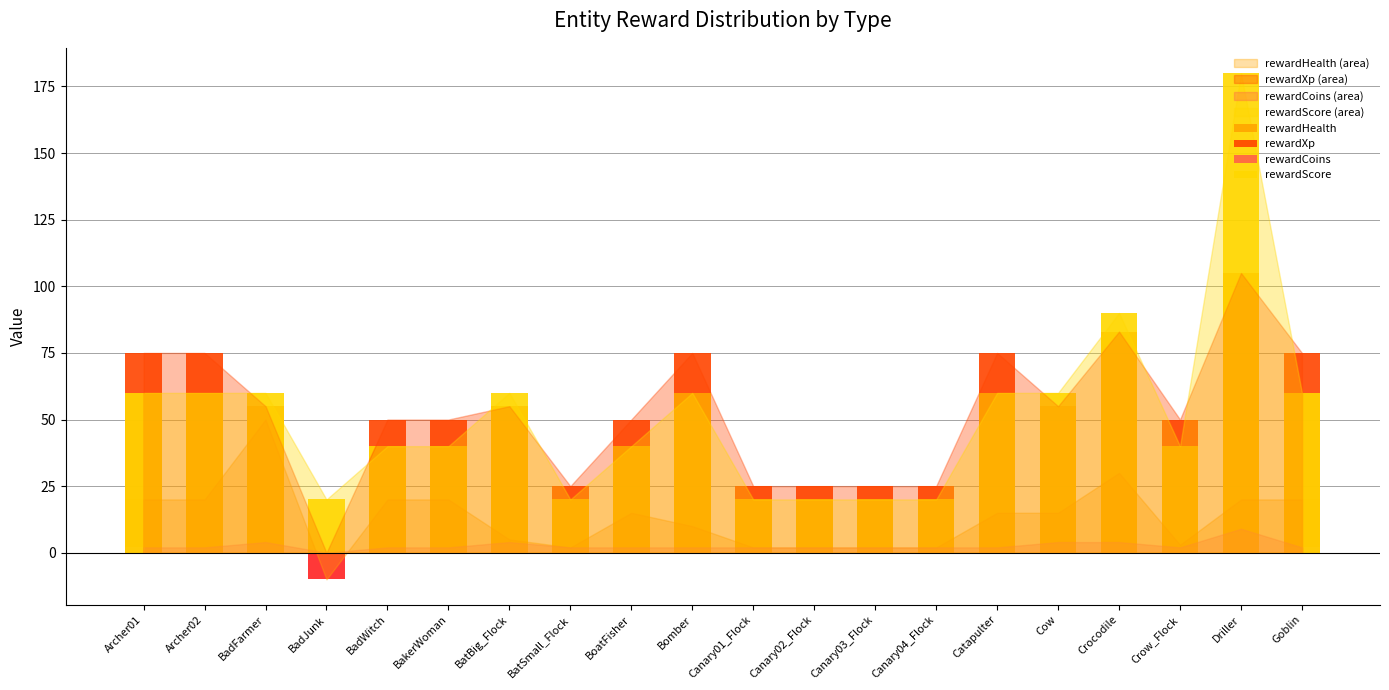

What is the maximum value for rewardXp?

105